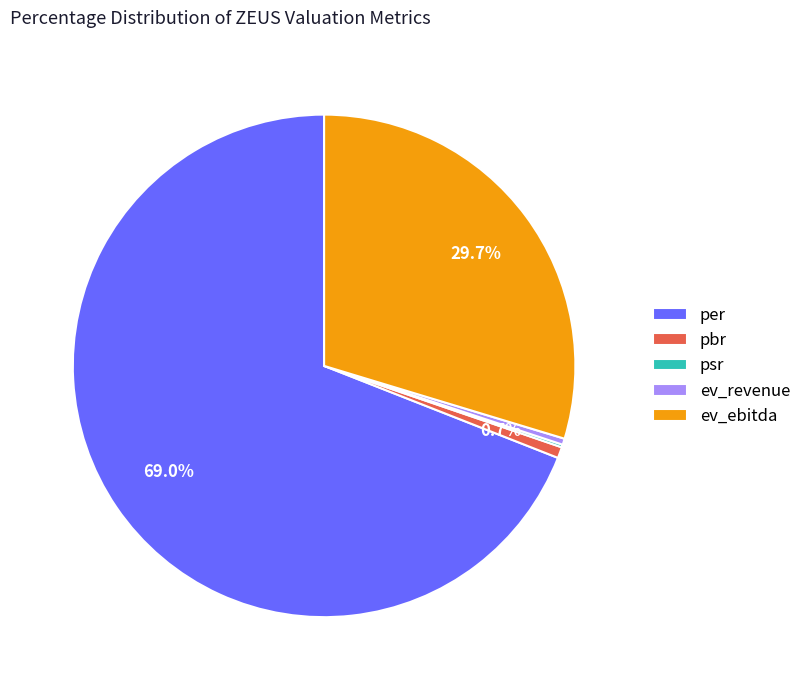

Which slice is the largest?

per